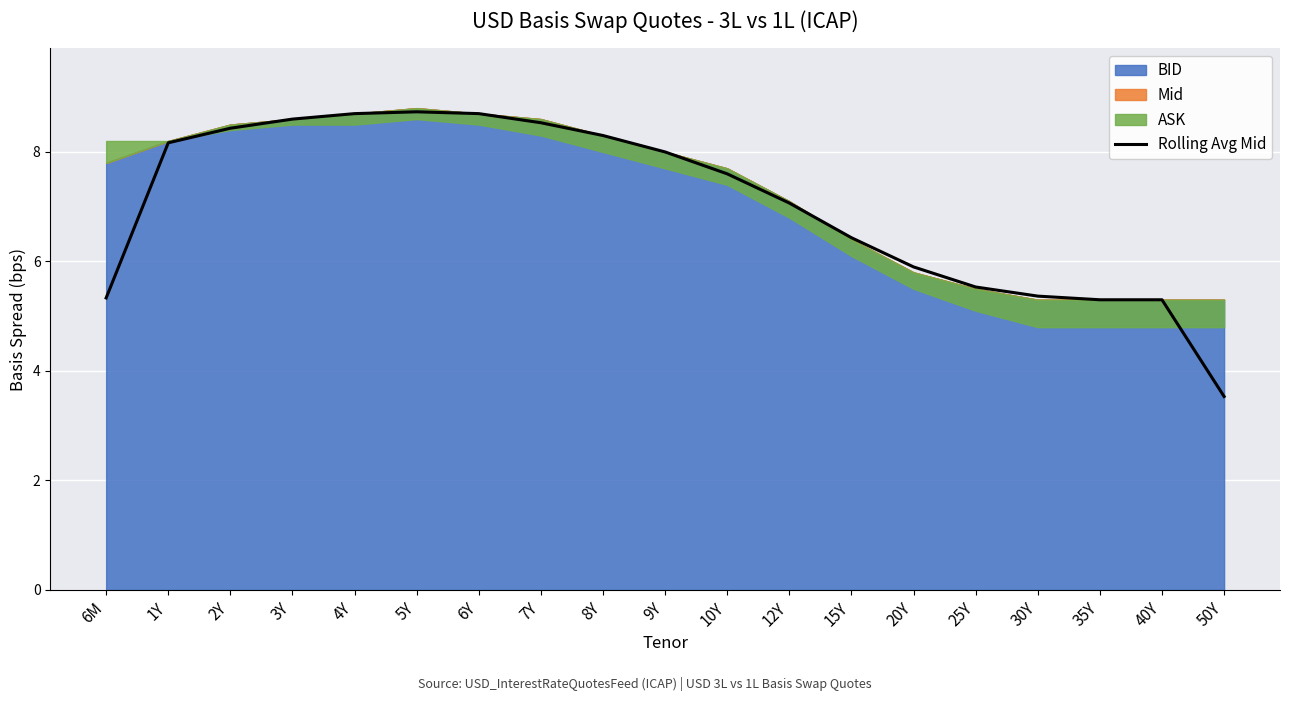

Between 9Y and 40Y, which is larger?

9Y